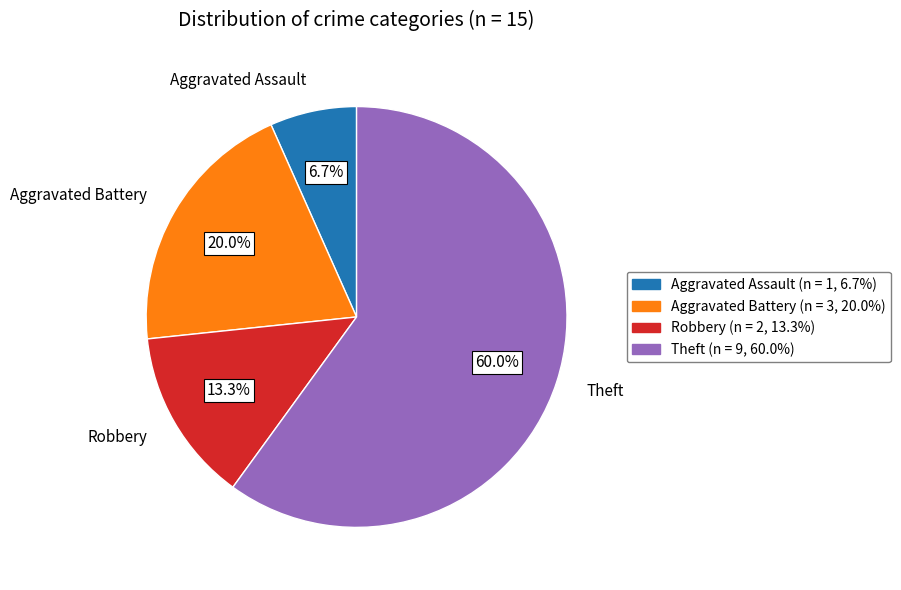

What percentage is NOT represented by Robbery?

86.7%